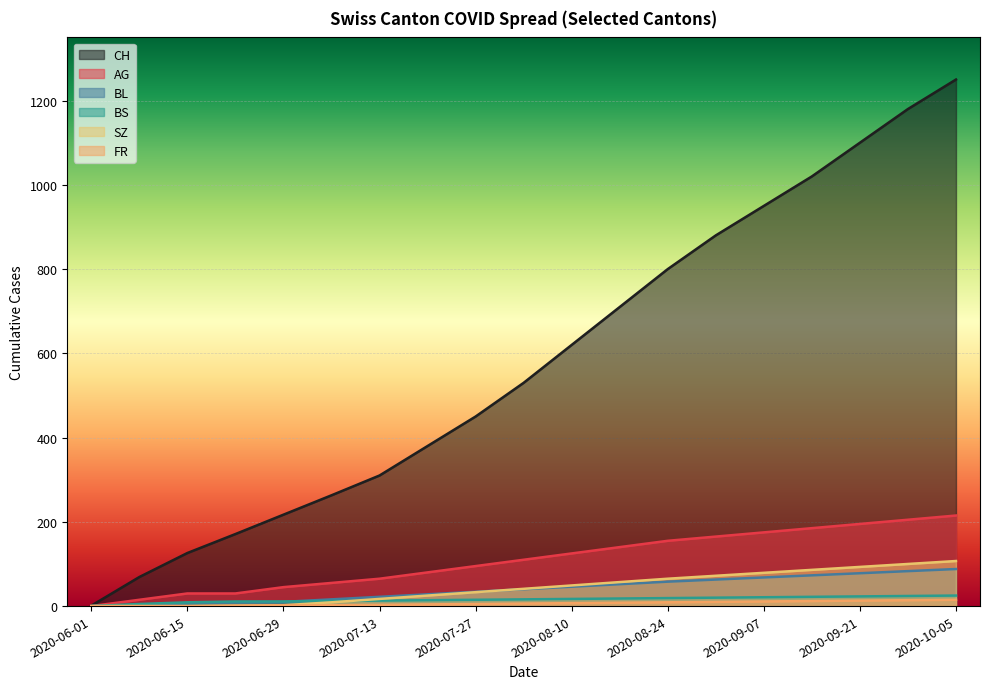

At which label is FR closest to 7?

2020-08-10